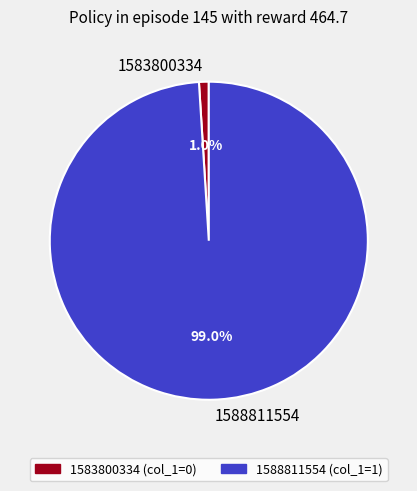

Is there any slice that represents more than half of the pie?

Yes